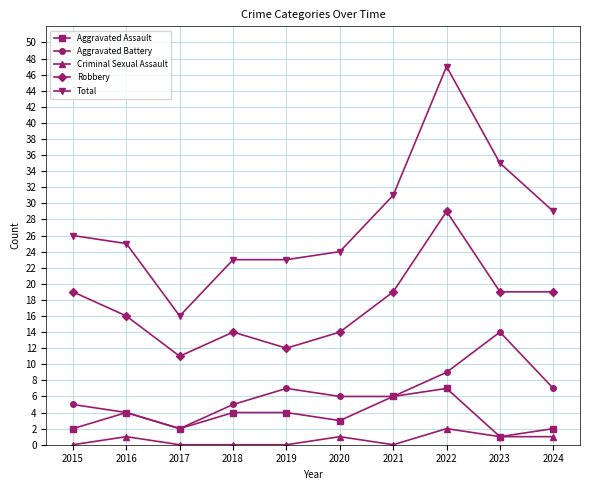

How many distinct data groups are displayed?

5